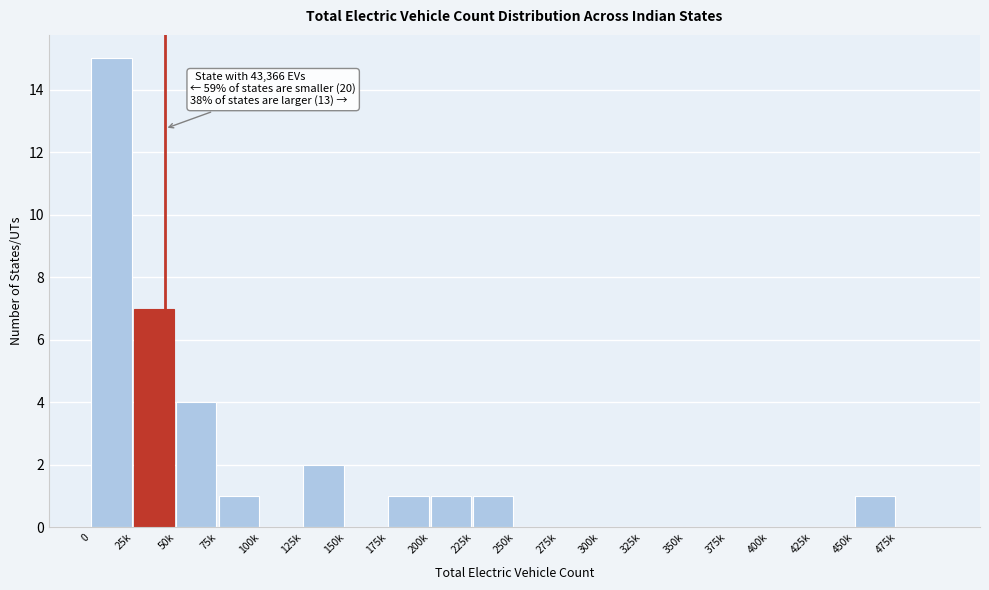

Reading left to right, transcribe all the data shown in this chart.

0=15	25k=7	50k=4	75k=1	100k=0	125k=2	150k=0	175k=1	200k=1	225k=1	250k=0	275k=0	300k=0	325k=0	350k=0	375k=0	400k=0	425k=0	450k=1	475k=0